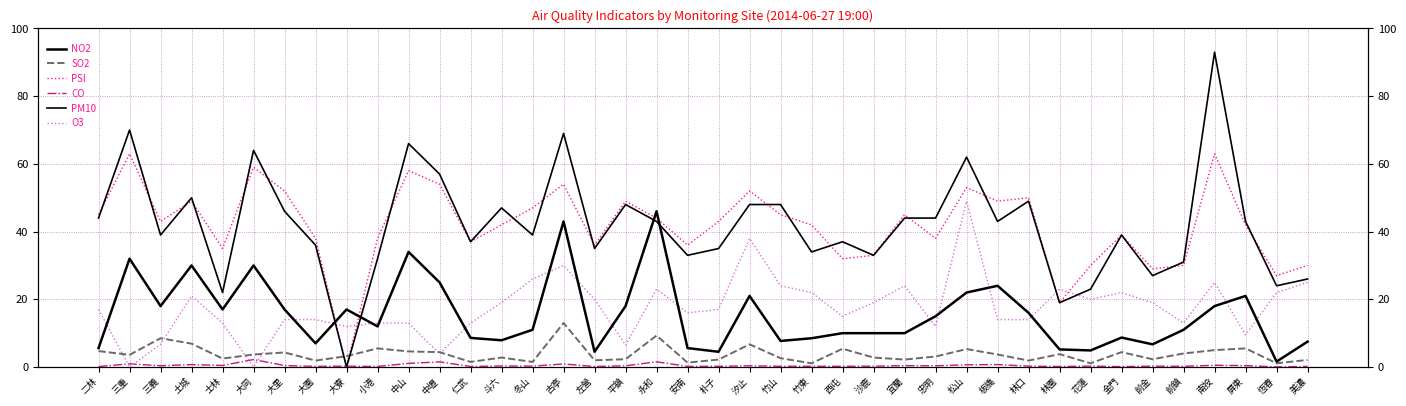

What is the value of the NO2 point at the 27th from the left?

10.0